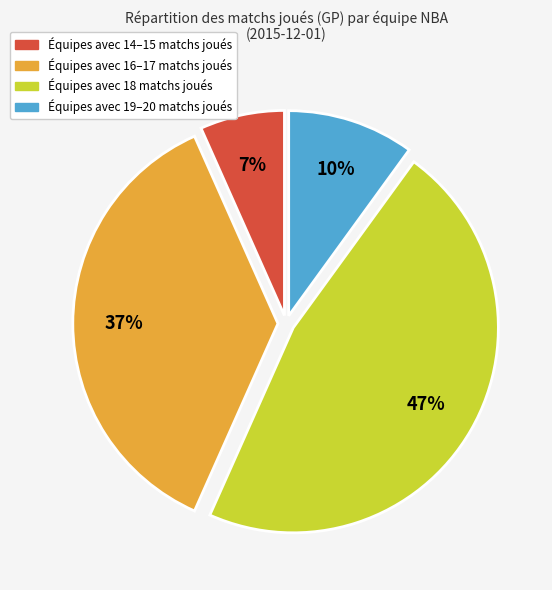

To the nearest percent, what is the average slice percentage?

25%